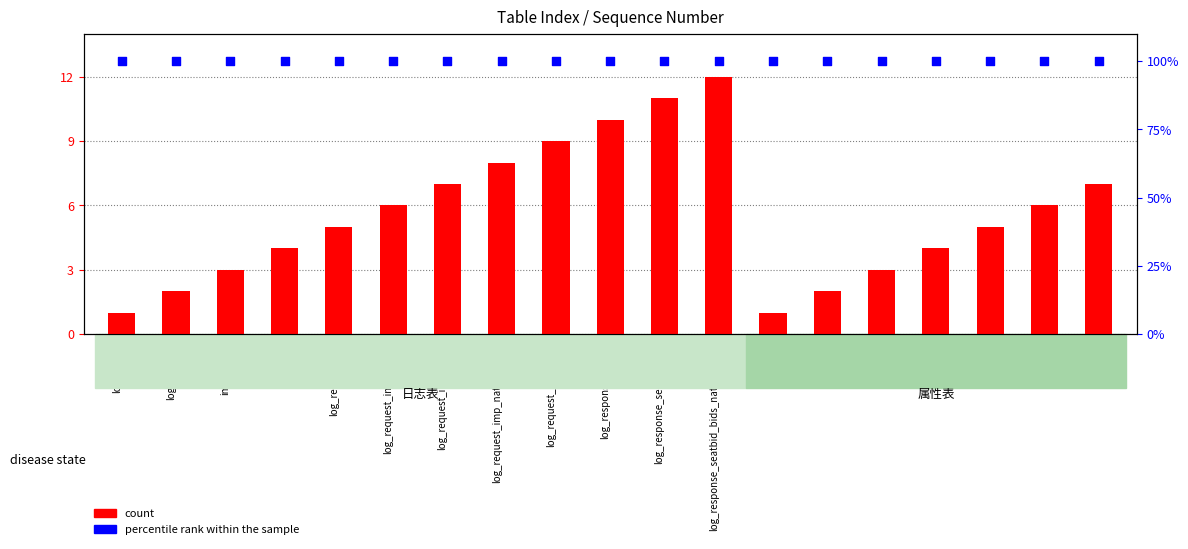

Which series contains the highest Y value?

percentile rank within the sample